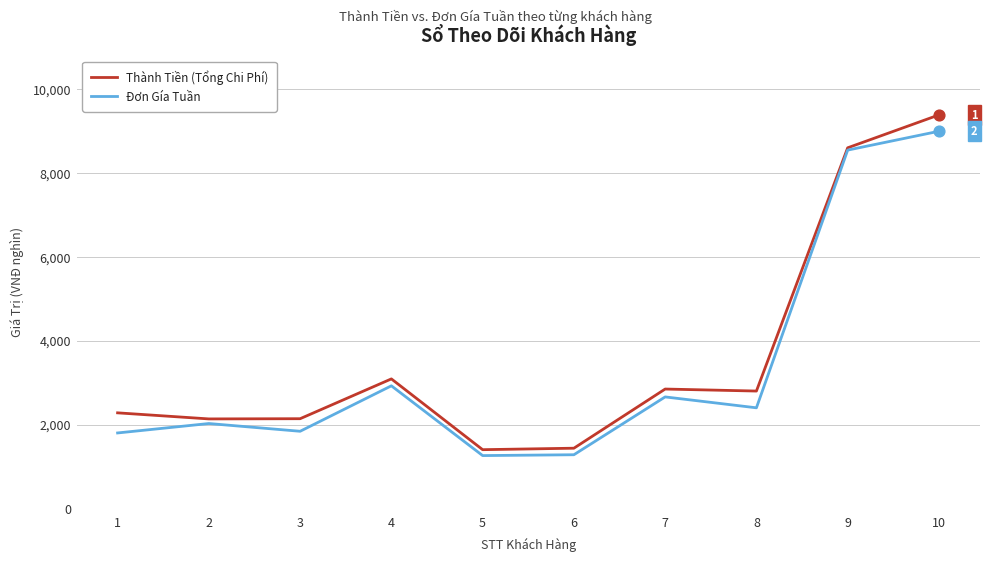

Which series has the widest spread of values?

Thành Tiền (Tổng Chi Phí)